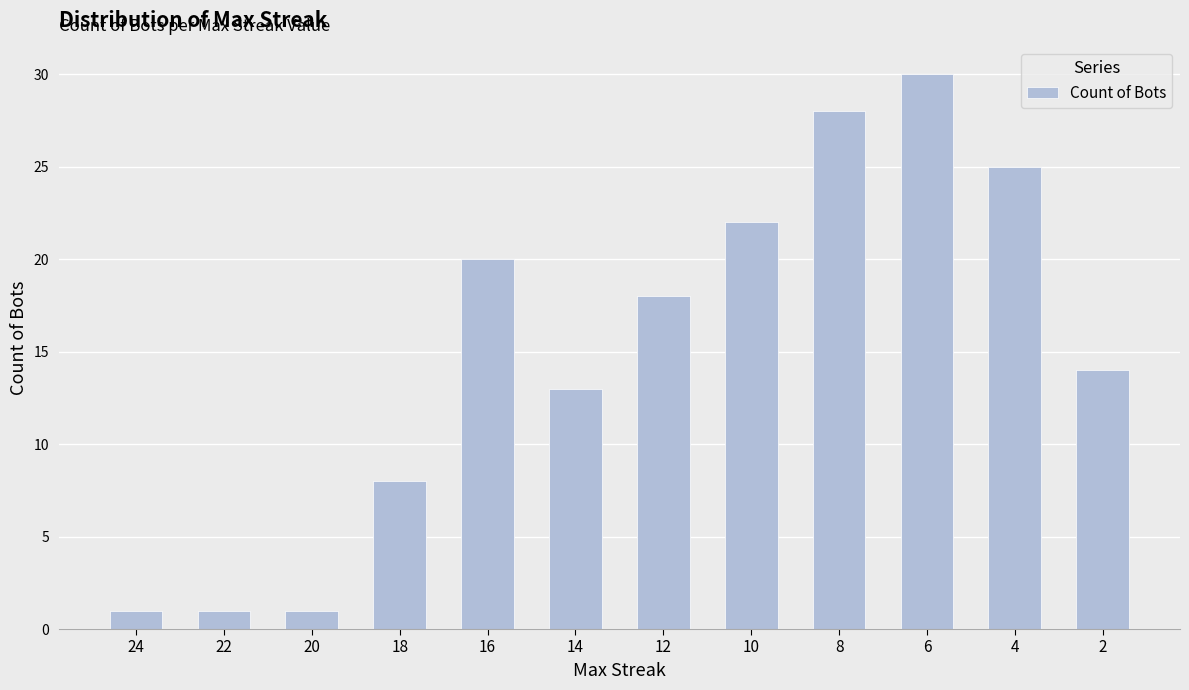

At which label does the data first exceed 18?

16